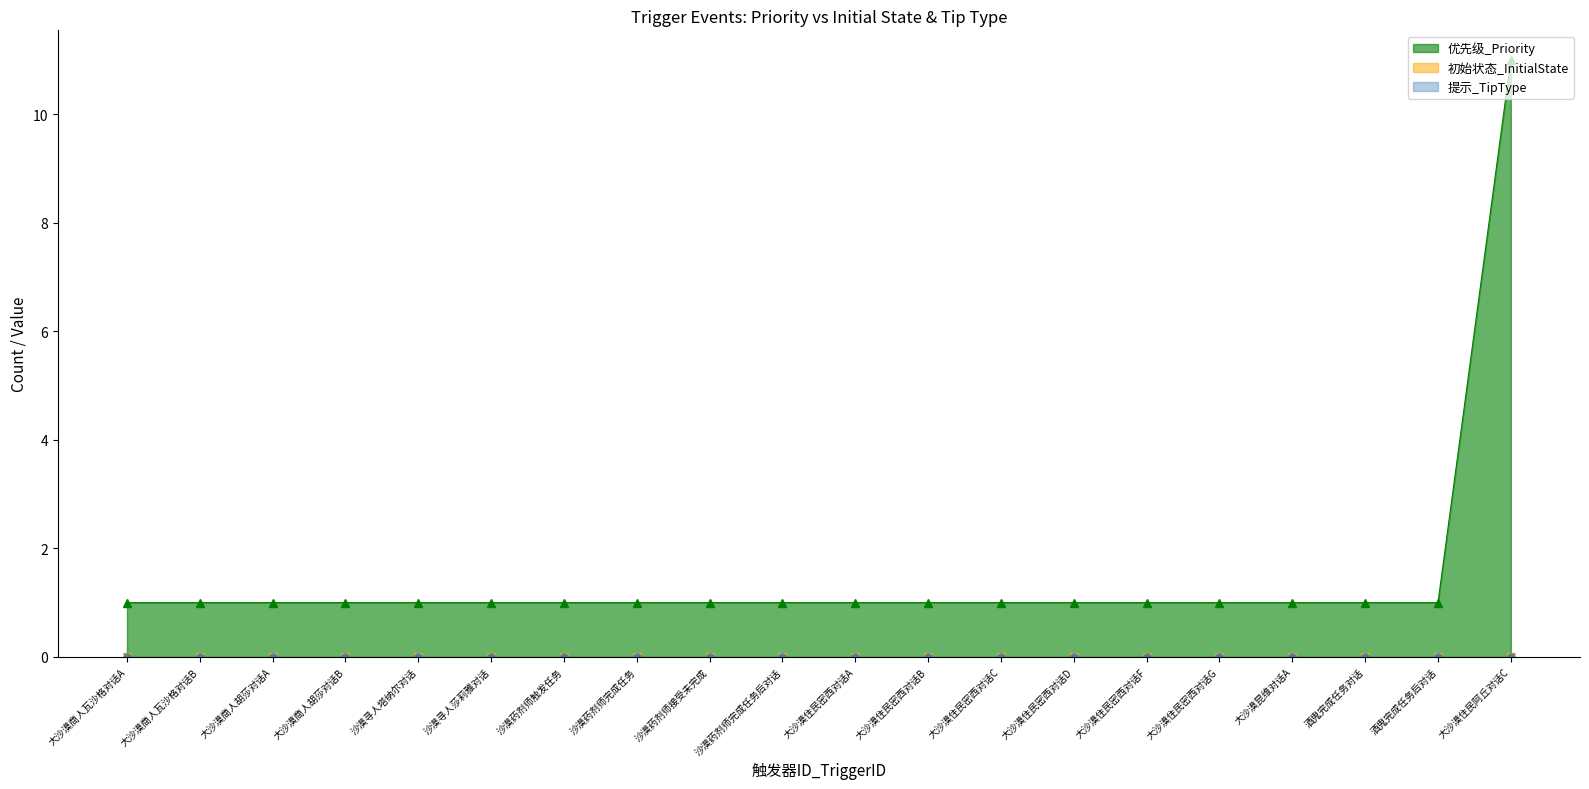

What position from the left is 沙漠药剂师完成任务后对话?

10